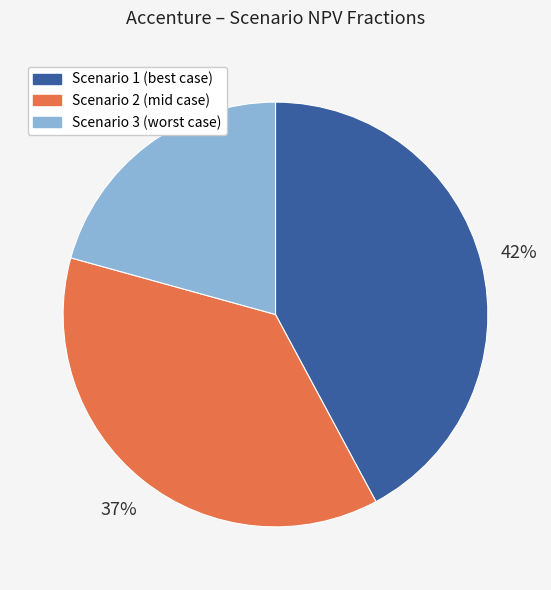

To the nearest percent, what is the combined percentage of Scenario 1 (best case) and Scenario 3 (worst case)?

63%